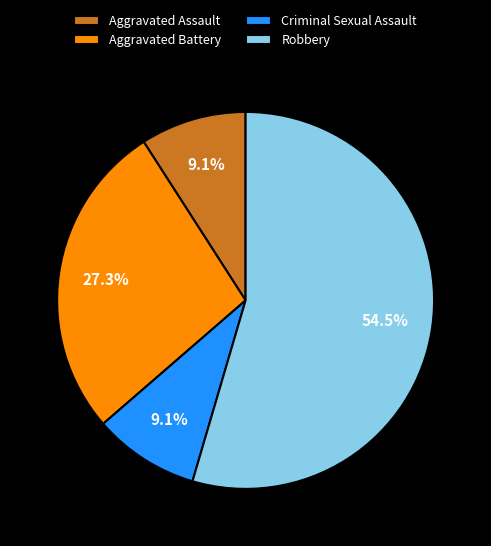

Does Robbery account for over 50% of the chart?

Yes